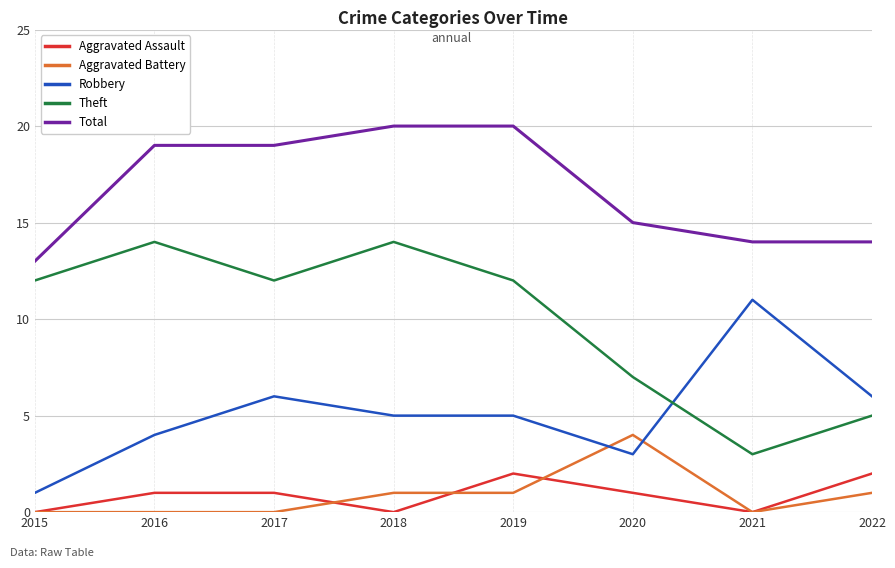

The value of Robbery at 2020 is 5. True or false?

False